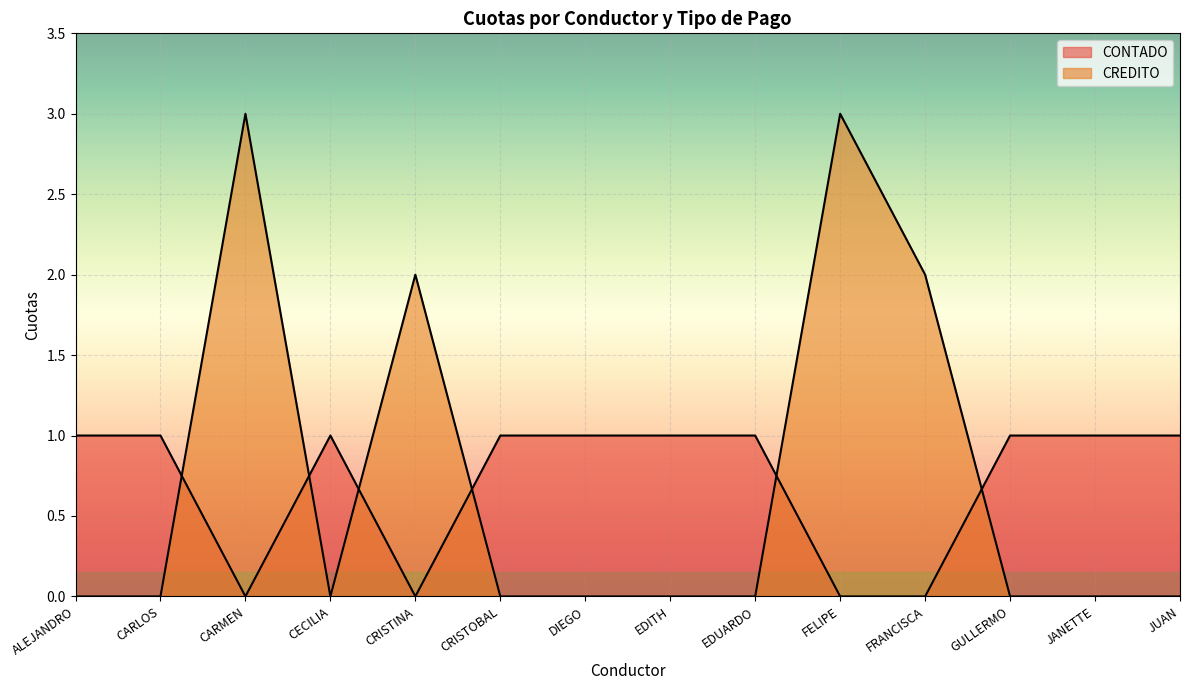

Is it true that CONTADO equals 1 at DIEGO?

True